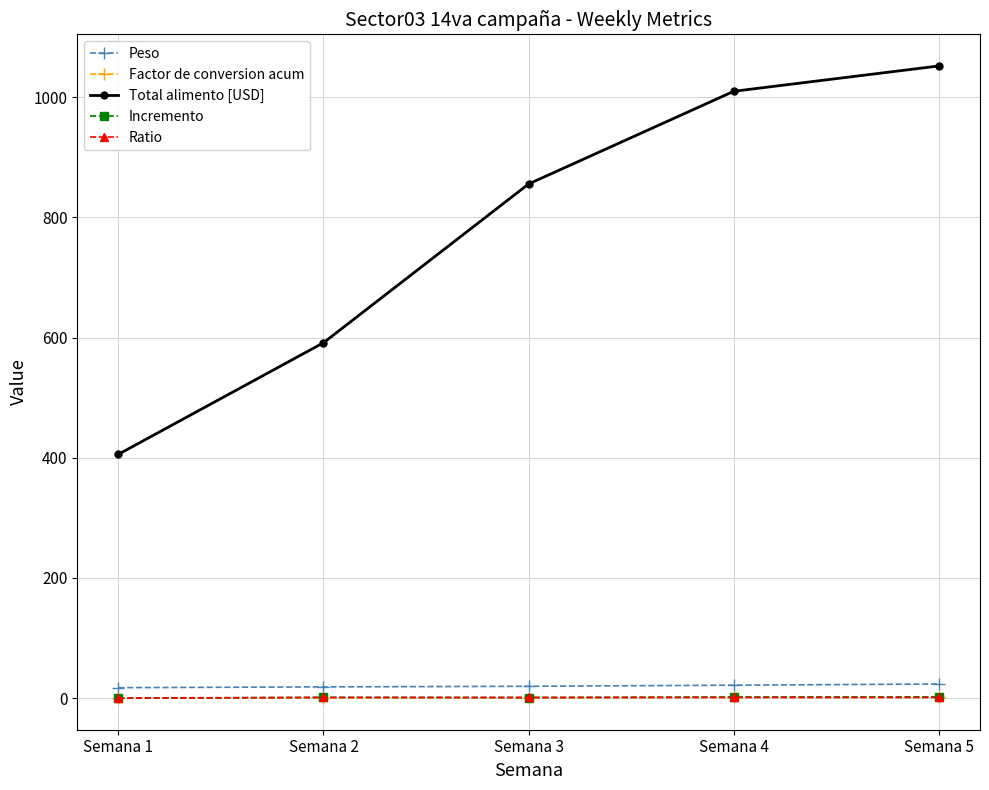

Between Semana 1 and Semana 2, which series saw the biggest shift?

Total alimento [USD]